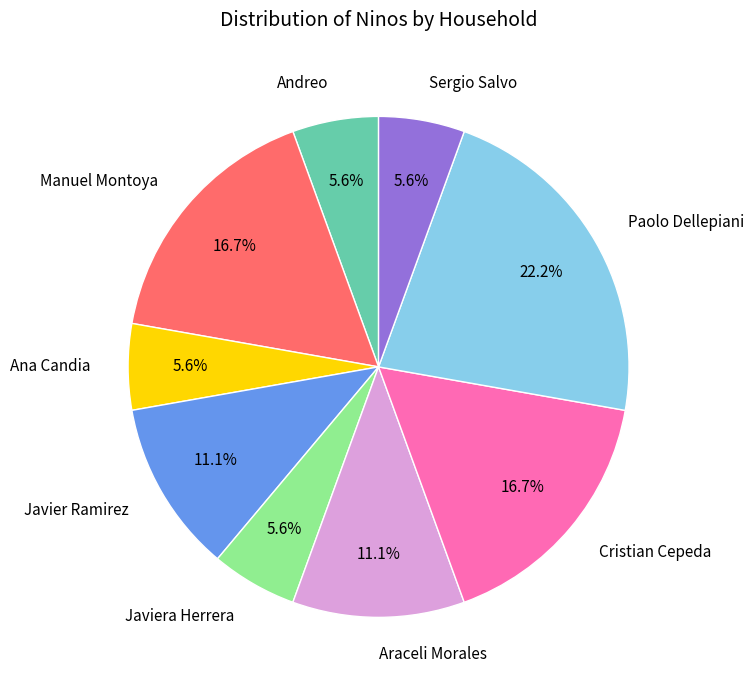

What is the ratio of the value at Andreo to the value at Paolo Dellepiani?

0.3